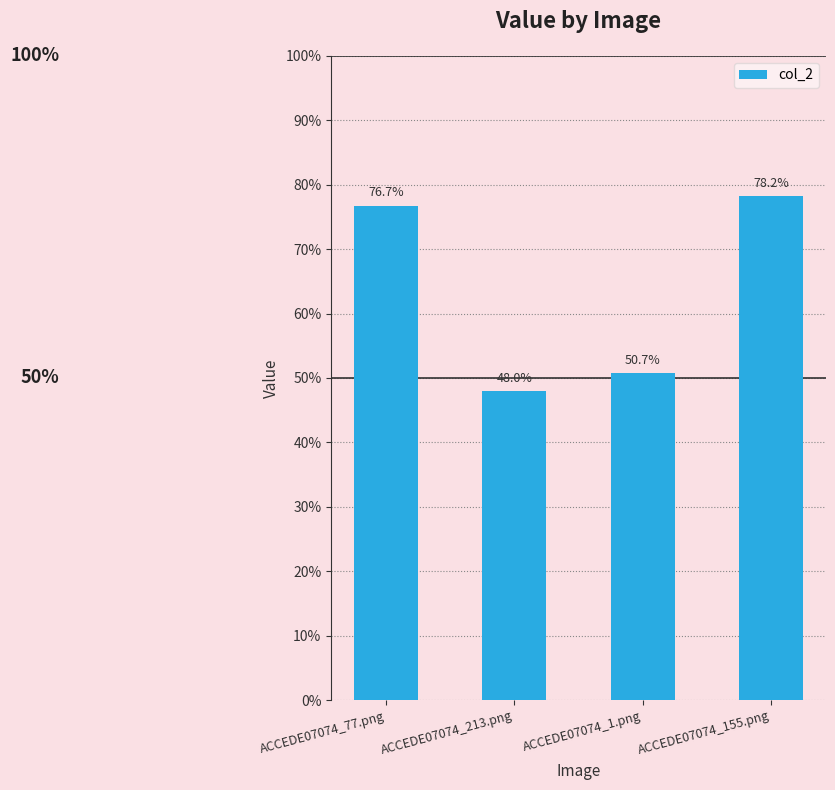

What is the difference between the values at ACCEDE07074_213.png and ACCEDE07074_77.png?

0.3